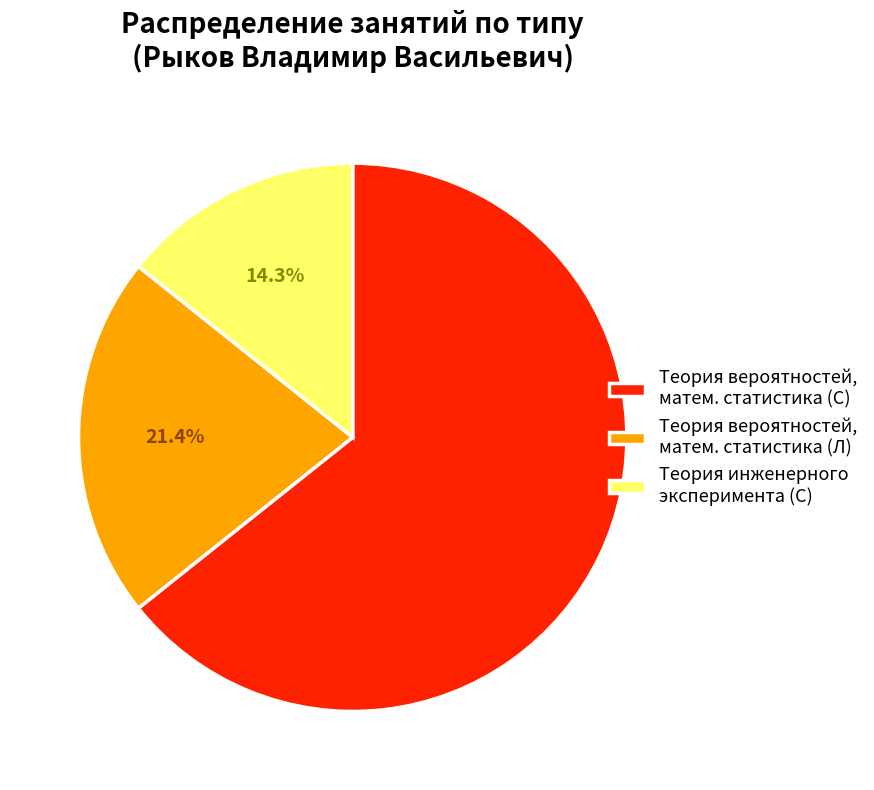

Which slice is the largest?

Теория вероятностей, матем. статистика (С)